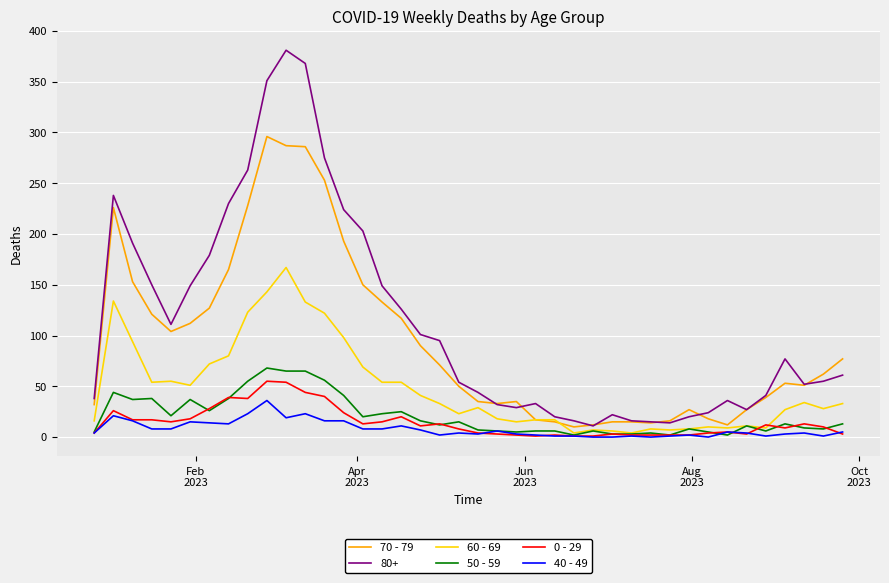

True or false: 0 - 29 and 80+ cross at least once.

False